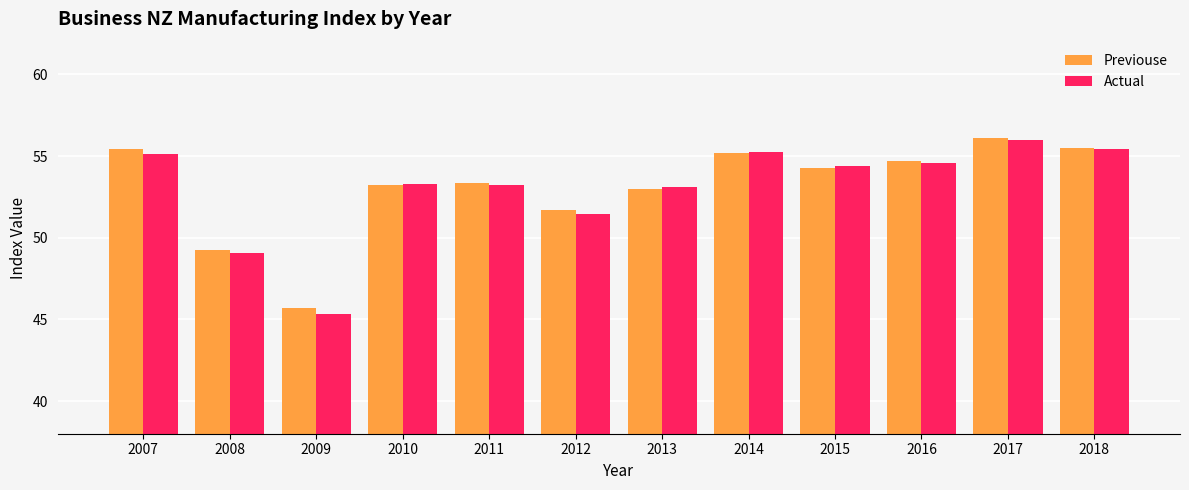

How many distinct data groups are displayed?

2